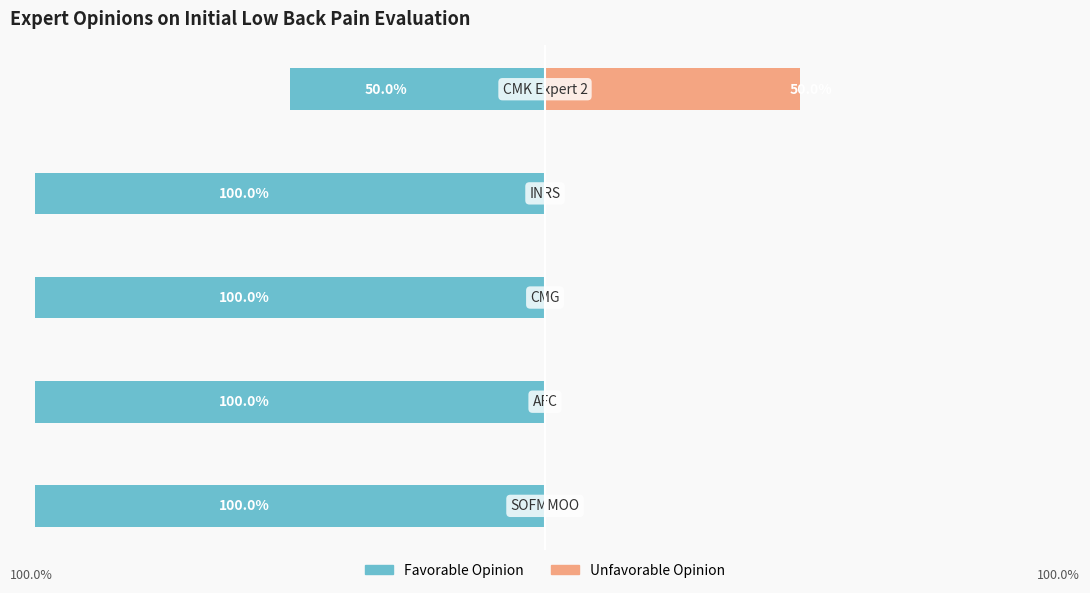

Reading left to right, transcribe all the data shown in this chart.

Favorable: -100	-100	-100	-100	-50
Unfavorable: 0	0	0	0	50